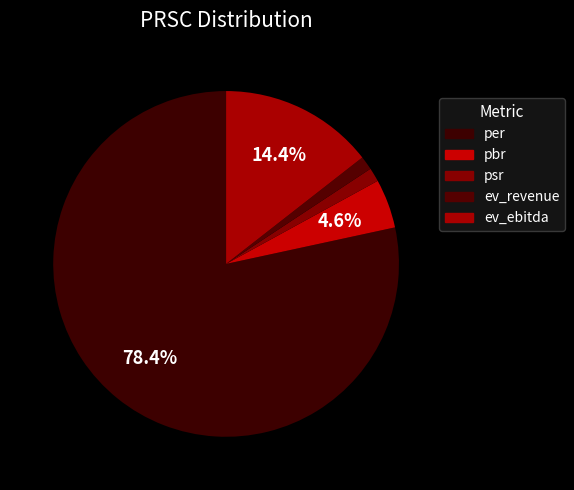

How many segments does this pie chart have?

5